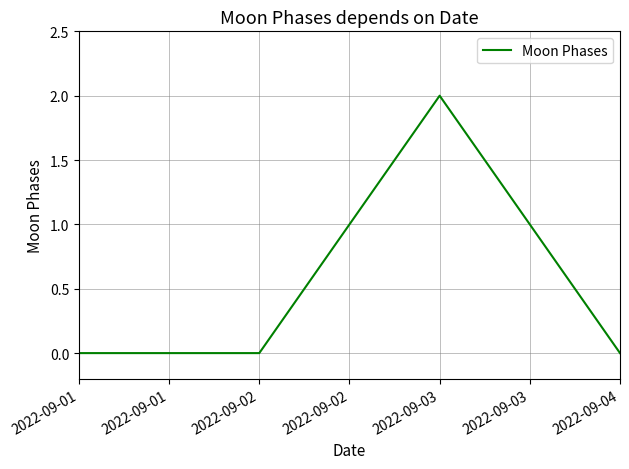

Which label corresponds to the largest value in the chart?

2022-09-03